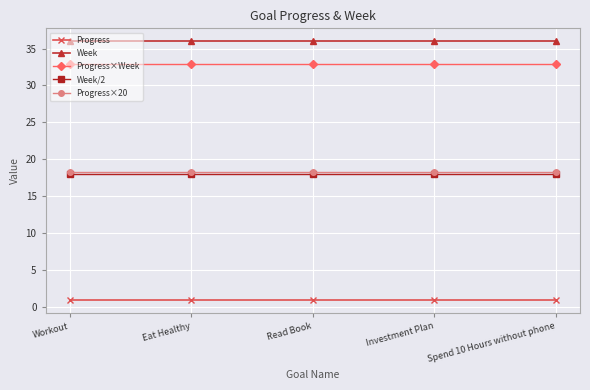

What is the difference between the highest and lowest values at Workout?

35.1